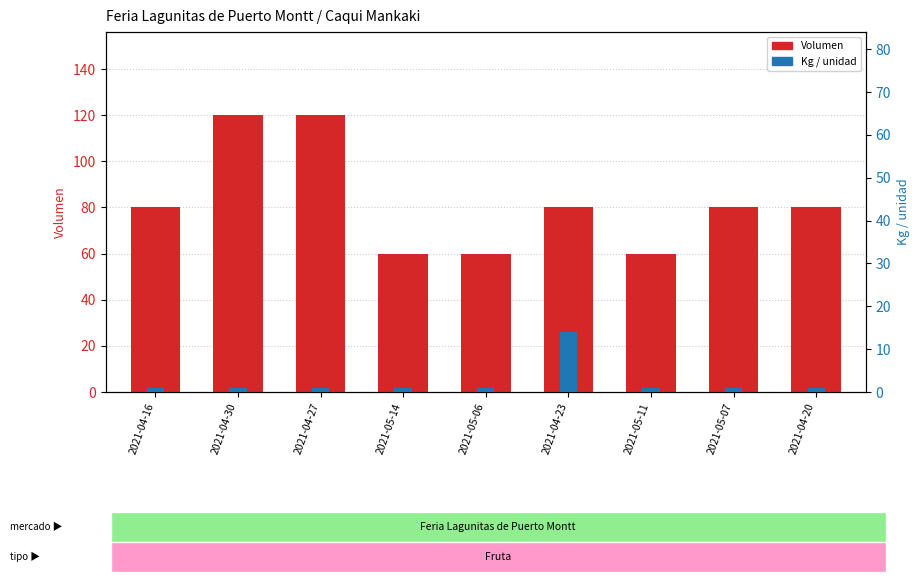

What are all the series names shown in the legend?

Volumen, Kg / unidad